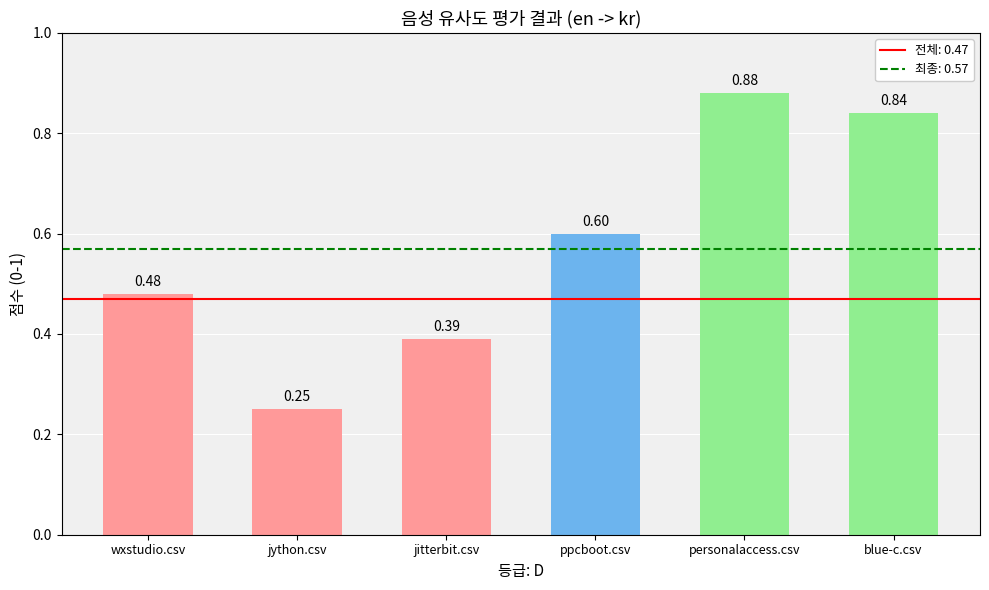

What is the sum of the values at personalaccess.csv and blue-c.csv?

1.7